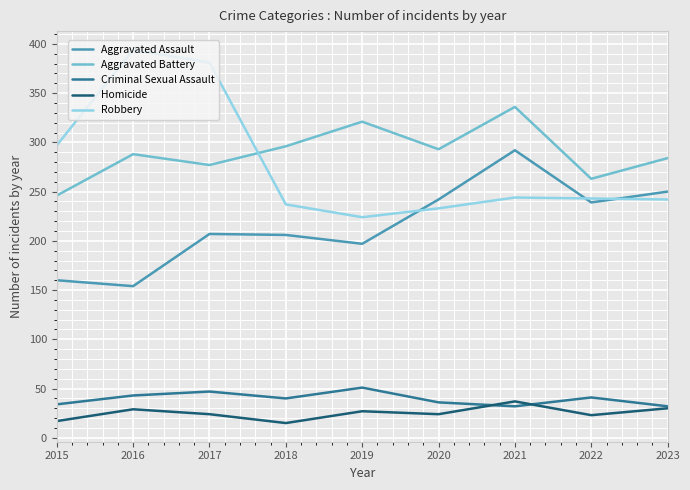

True or false: Aggravated Battery has more than 0 points higher than both neighbors.

True